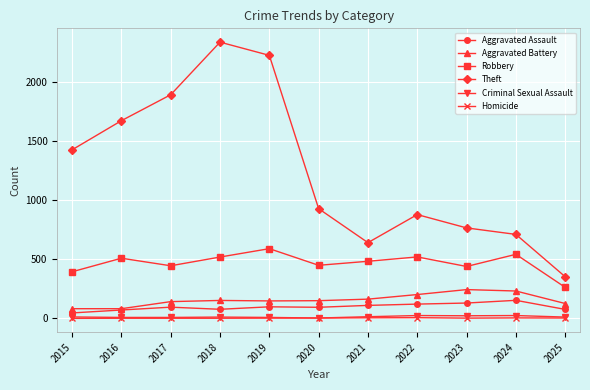

How many interior local valleys does the Robbery series have?

3